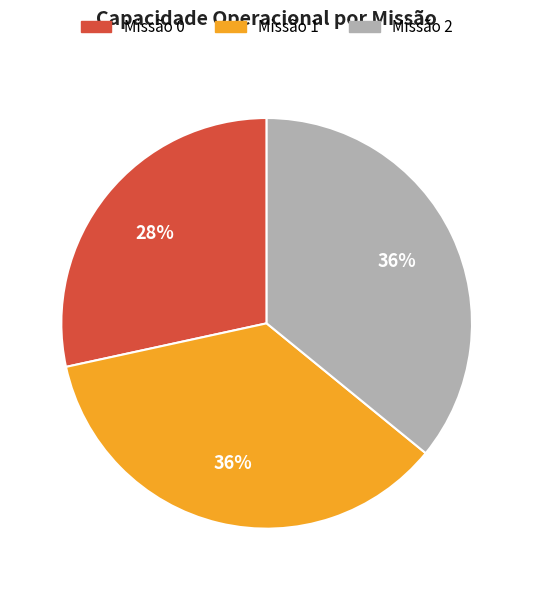

To the nearest percent, what is the average slice percentage?

33%